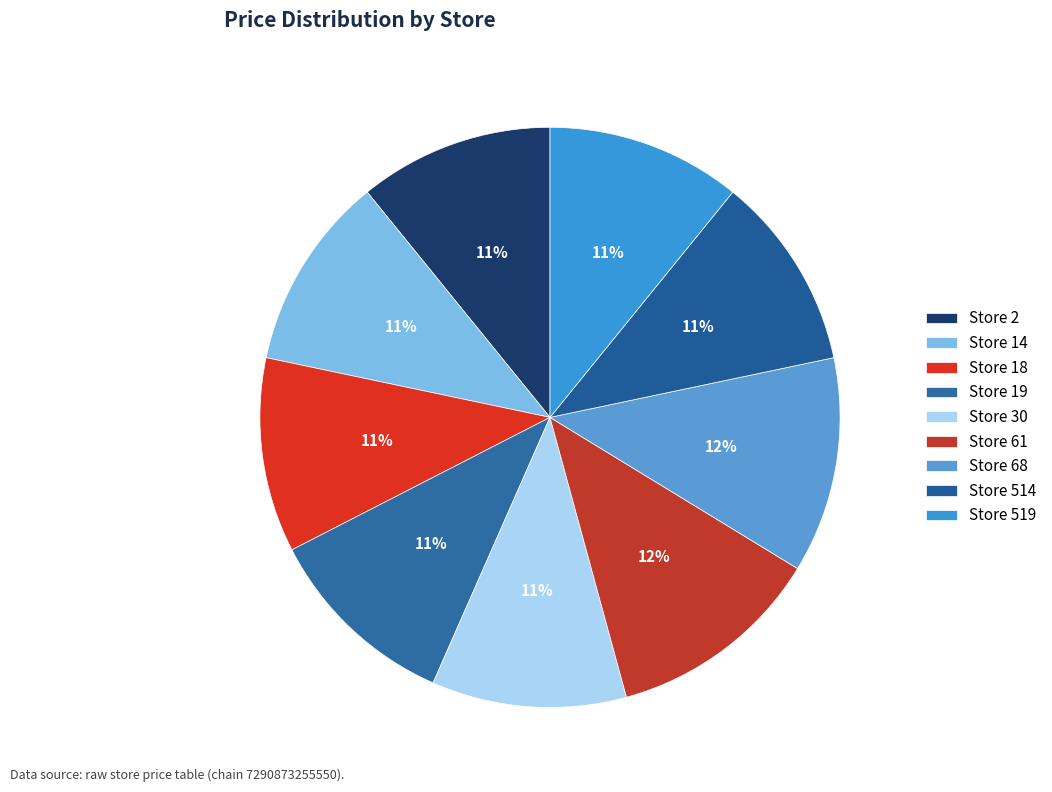

Does any single category account for the majority?

No